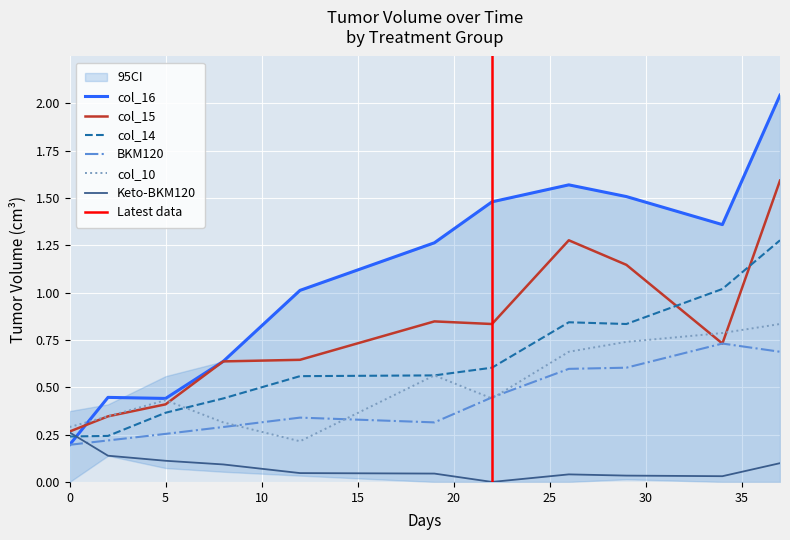

Reading right to left, extract all data points from this chart.

Keto-BKM120: 0.1	0.0	0.0	0.0	0.0	0.0	0.0	0.1	0.1	0.1	0.3
BKM120: 0.7	0.7	0.6	0.6	0.4	0.3	0.3	0.3	0.3	0.2	0.2
col_10: 0.8	0.8	0.7	0.7	0.4	0.6	0.2	0.3	0.4	0.3	0.3
col_14: 1.3	1.0	0.8	0.8	0.6	0.6	0.6	0.4	0.4	0.2	0.2
col_15: 1.6	0.7	1.1	1.3	0.8	0.8	0.6	0.6	0.4	0.3	0.3
col_16: 2.0	1.4	1.5	1.6	1.5	1.3	1.0	0.6	0.4	0.4	0.2